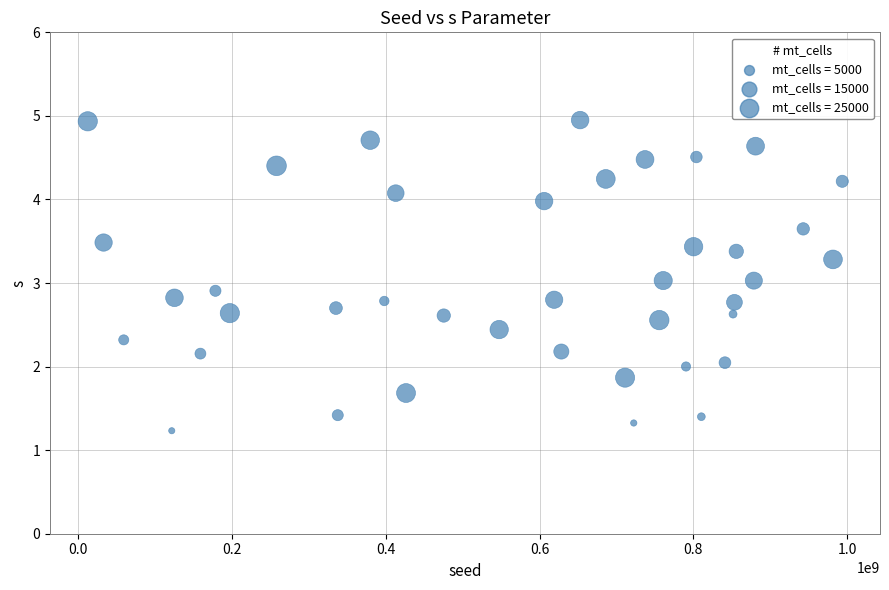

What is the range of Y values (max minus min)?

3.7